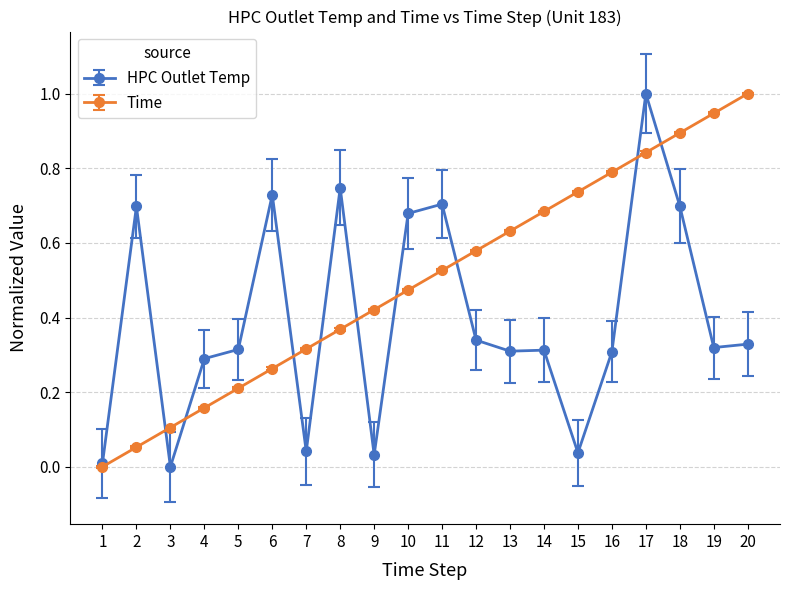

Is the value of Time at 14 greater than the value of HPC Outlet Temp at 7?

Yes